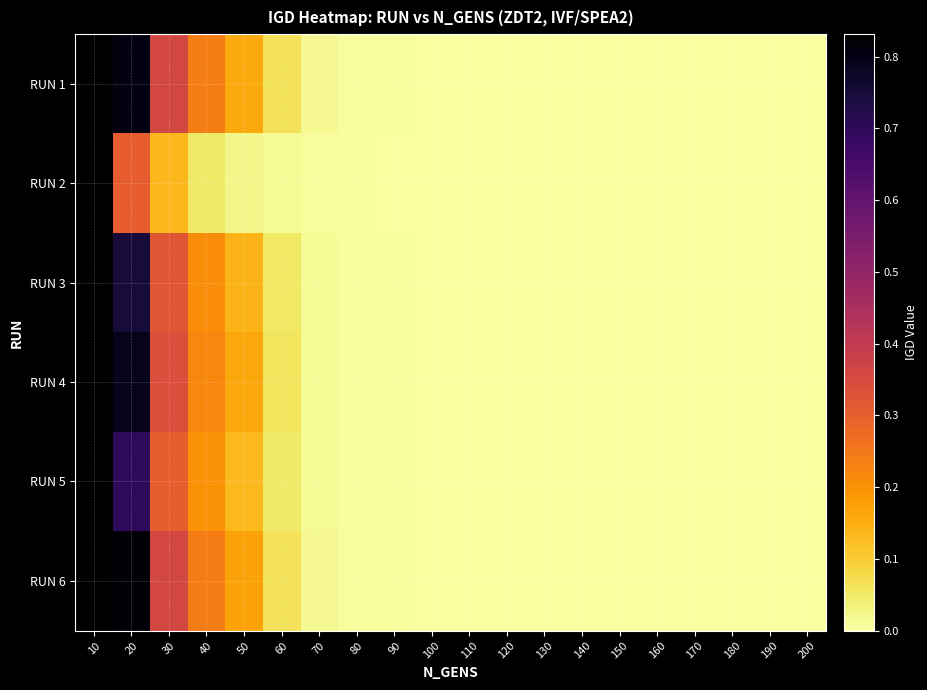

Which series has the largest total across all categories?

RUN 6